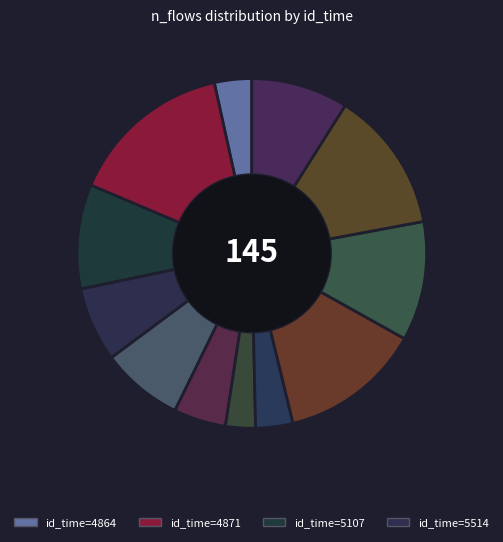

How many segments does this pie chart have?

12